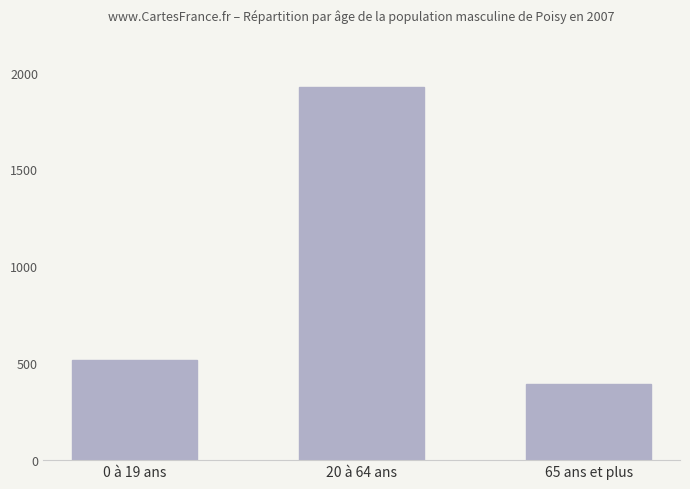

Which has a higher value, 65 ans et plus or 0 à 19 ans?

0 à 19 ans